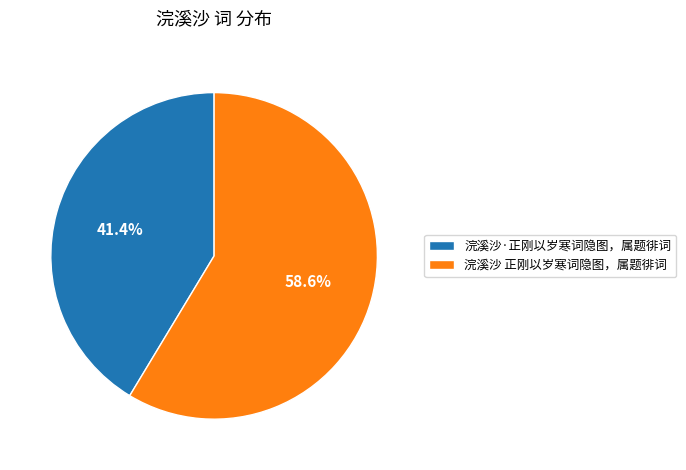

What percentage do 浣溪沙·正刚以岁寒词隐图，属题徘词 and 浣溪沙 正刚以岁寒词隐图，属题徘词 together represent?

100.0%